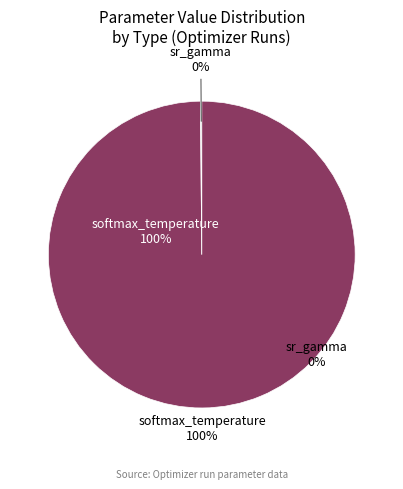

True or false: 15 accounts for 9% of the total.

False